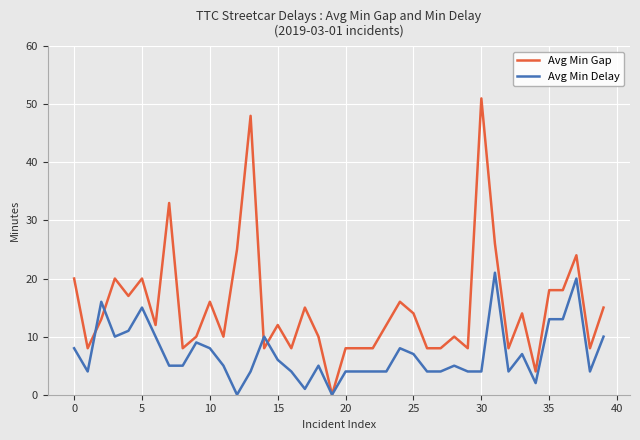

Which series has the largest range (max minus min)?

Avg Min Gap